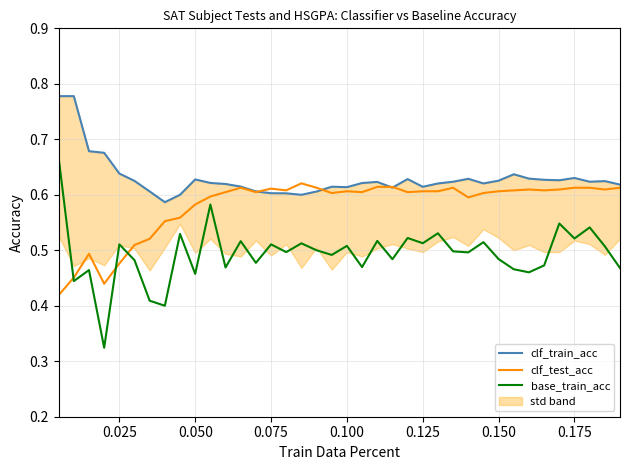

Which series has the widest spread of values?

base_train_acc